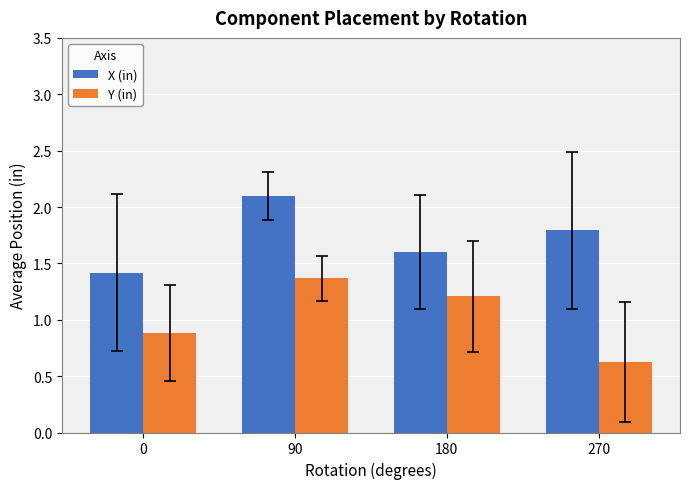

What is the difference between the highest and lowest values at 270?

1.2